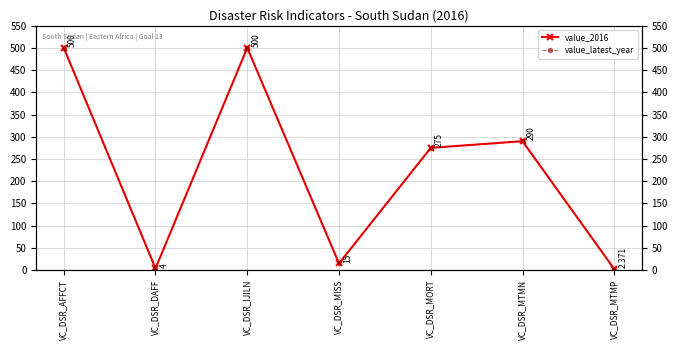

Where is the first local maximum for value_latest_year?

VC_DSR_IJILN